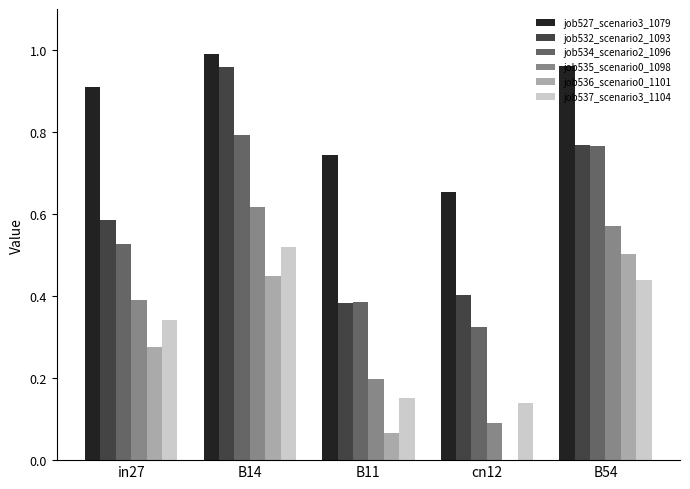

The job527_scenario3_1079 series shows 1.0 at cn12. True or false?

False